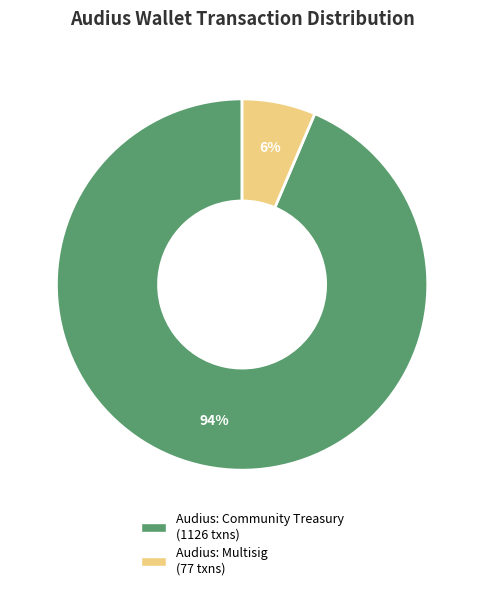

What percentage is the Audius: Multisig slice, to the nearest percent?

6%